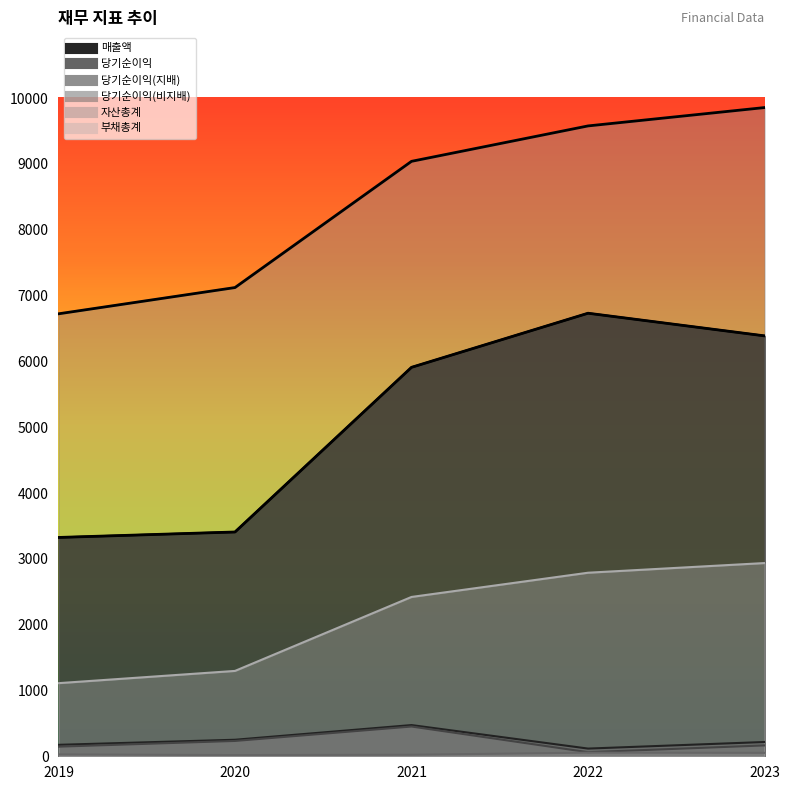

At which label does 당기순이익(비지배) reach its peak?

2022